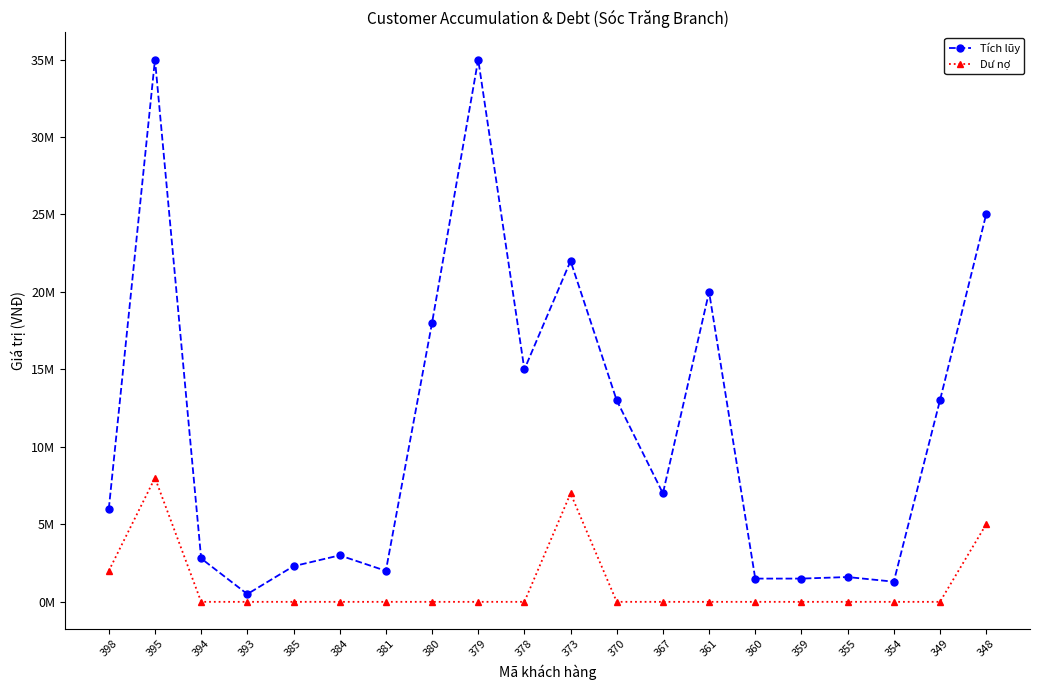

What are all the series names shown in the legend?

Tích lũy, Dư nợ